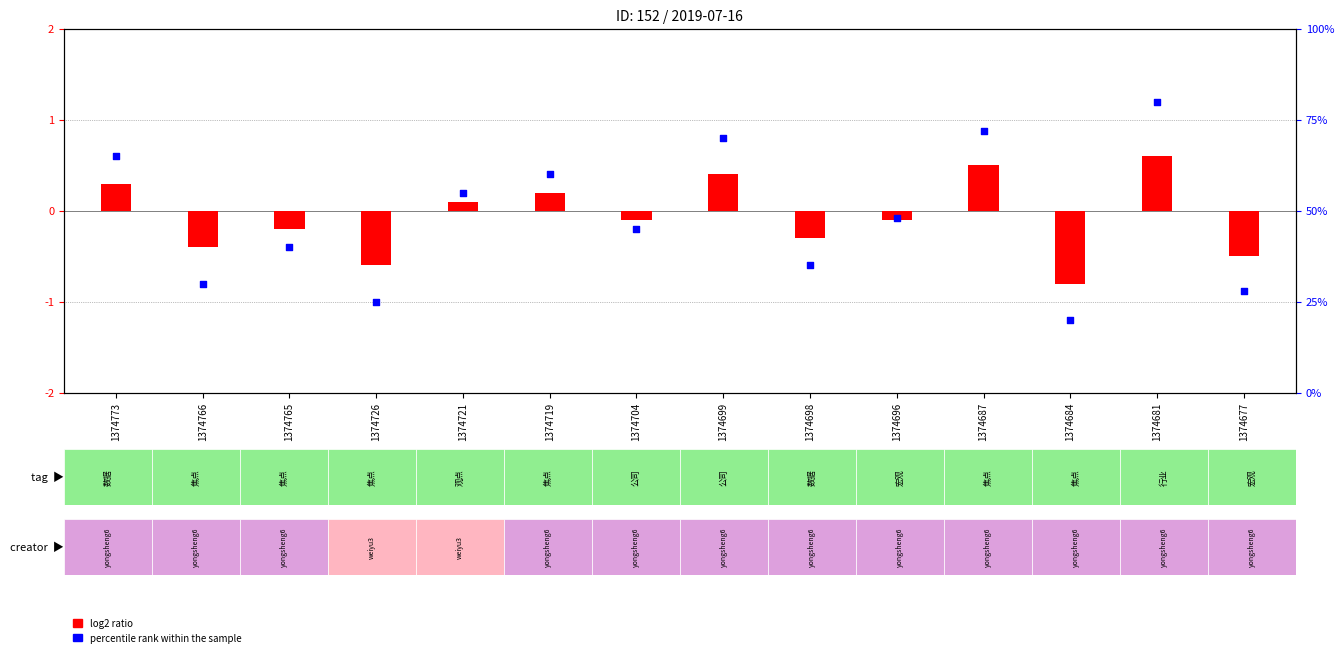

At which category is the sum across all series the highest?

1374681